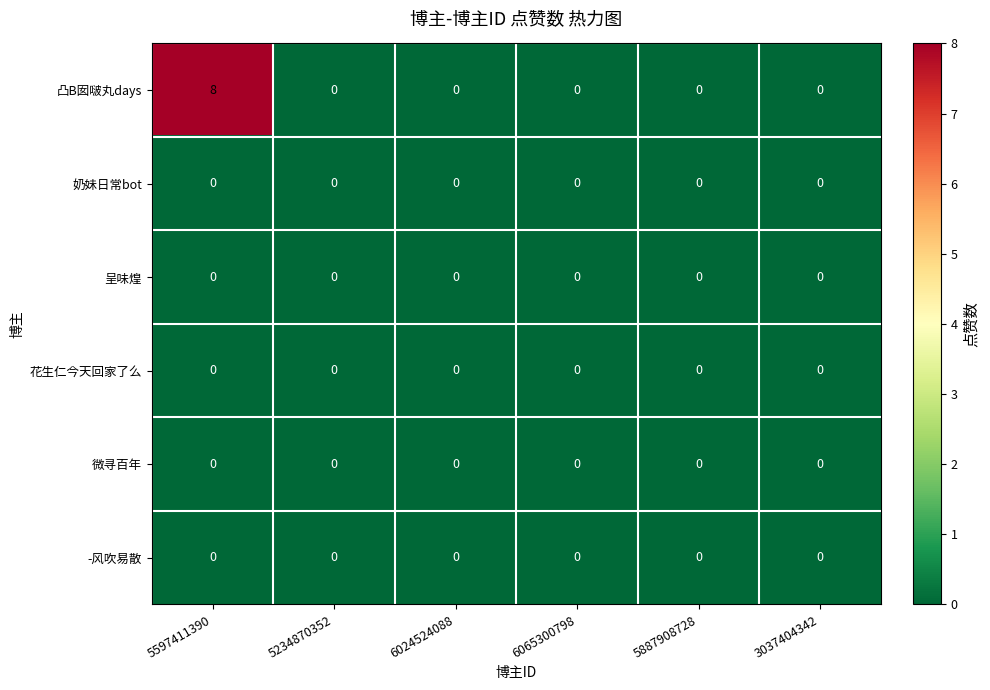

True or false: 呈味煌 has a value of 0 at 5597411390.

True